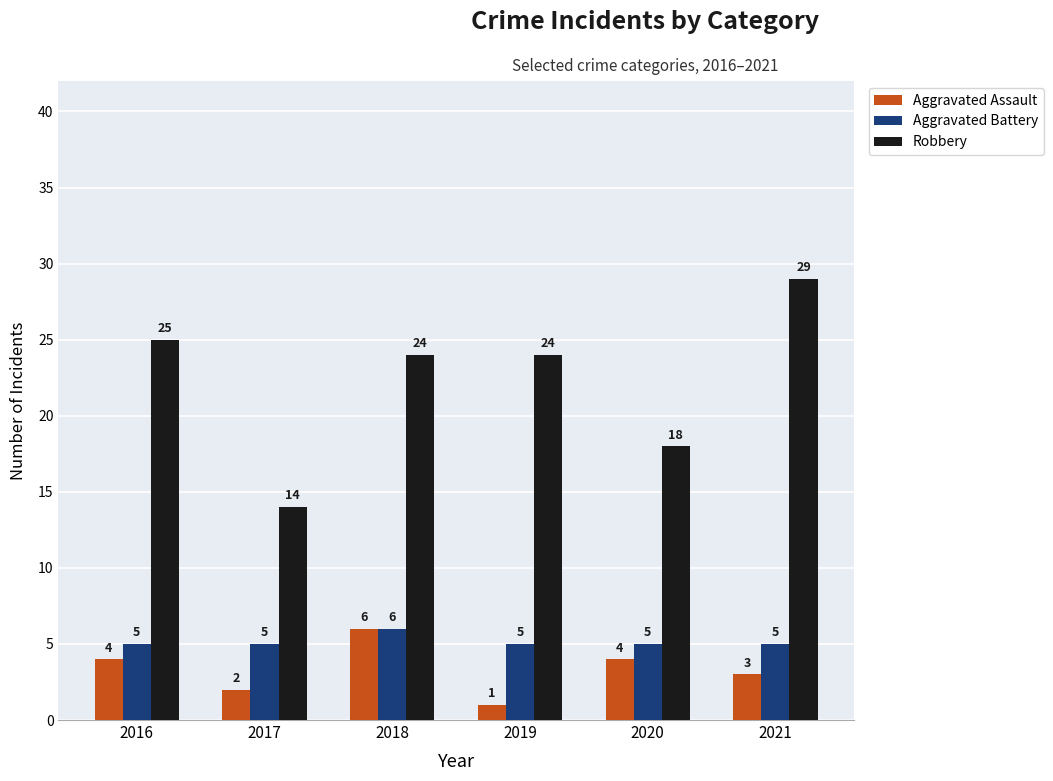

True or false: Aggravated Battery has a value of 5 at 2019.

True